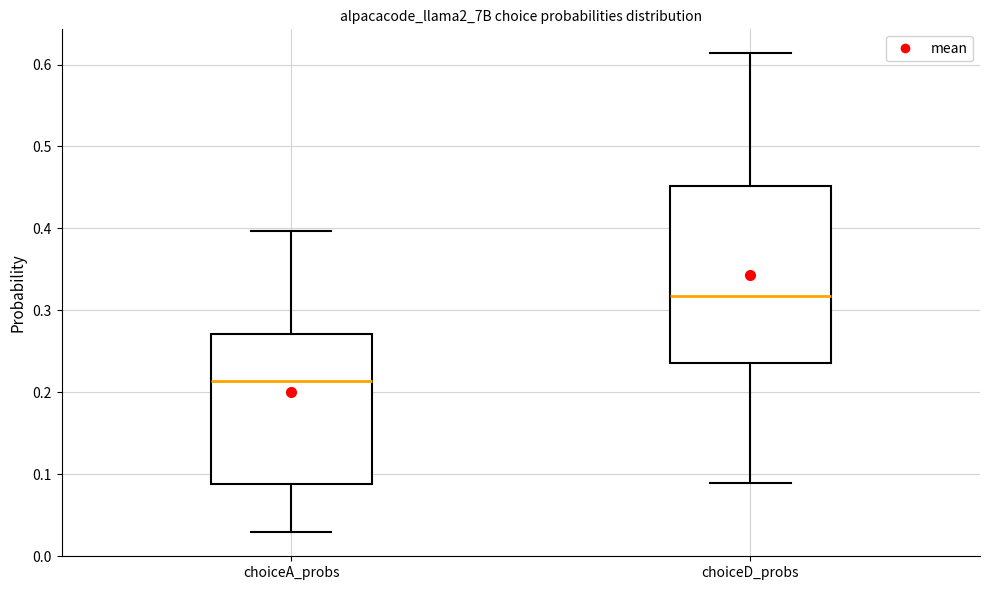

Which box is the tallest, from its lower edge to its upper edge?

choiceD_probs